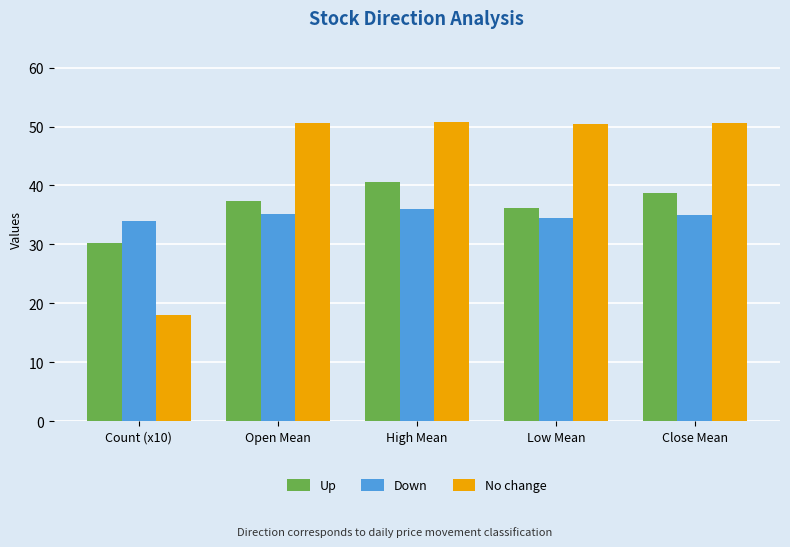

How many bars are there in each group?

3